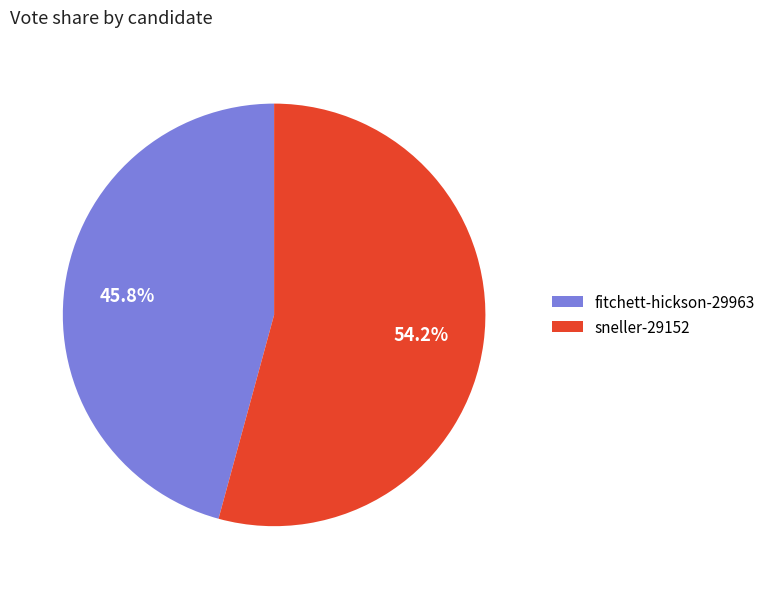

True or false: sneller-29152 accounts for 63% of the total.

False